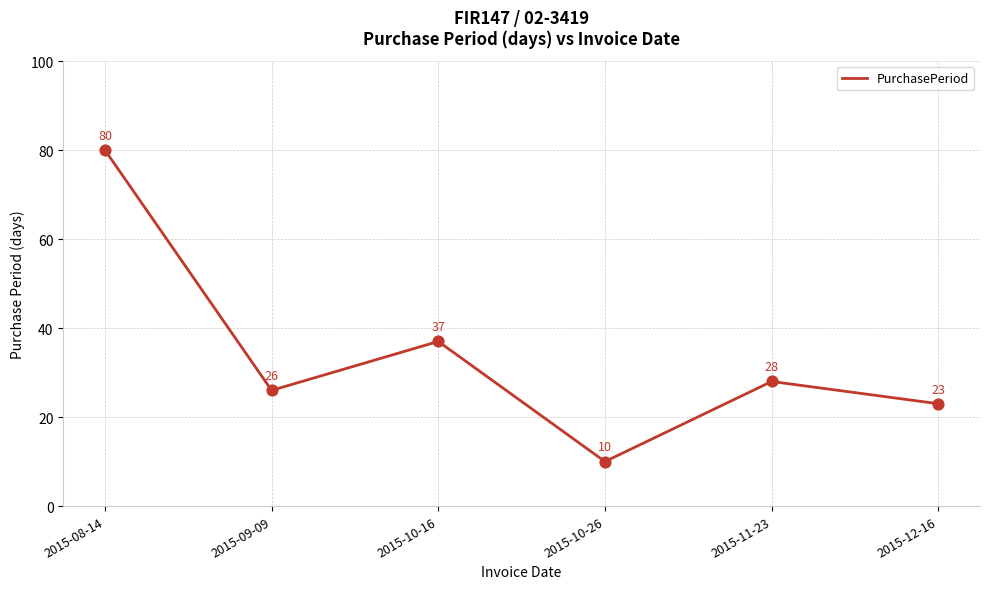

Which has a higher value, 2015-08-14 or 2015-10-26?

2015-08-14